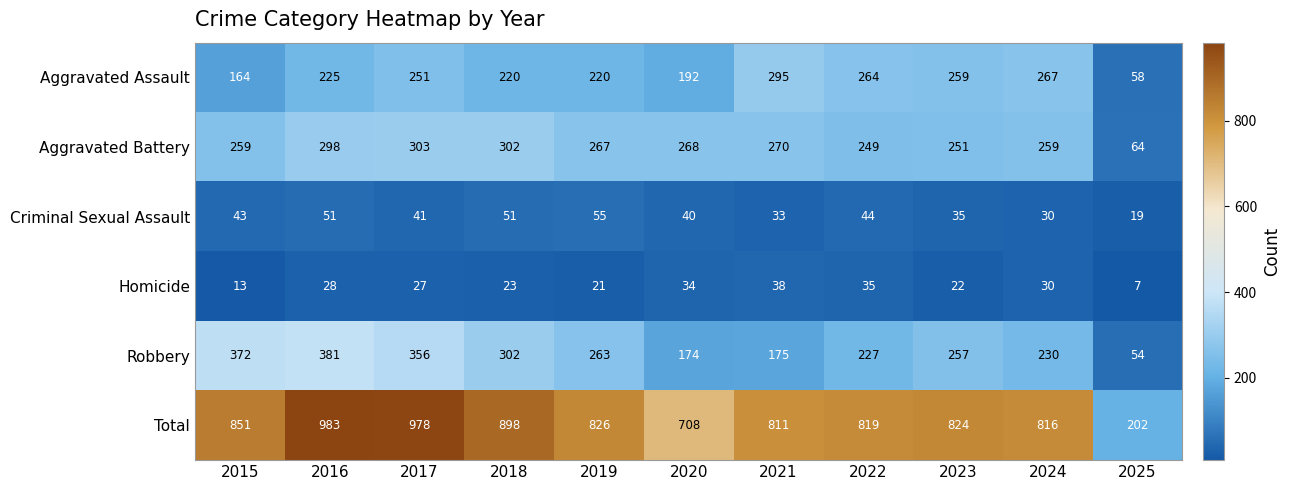

At 2021, list the series in order from largest to smallest.

Total, Aggravated Assault, Aggravated Battery, Robbery, Homicide, Criminal Sexual Assault